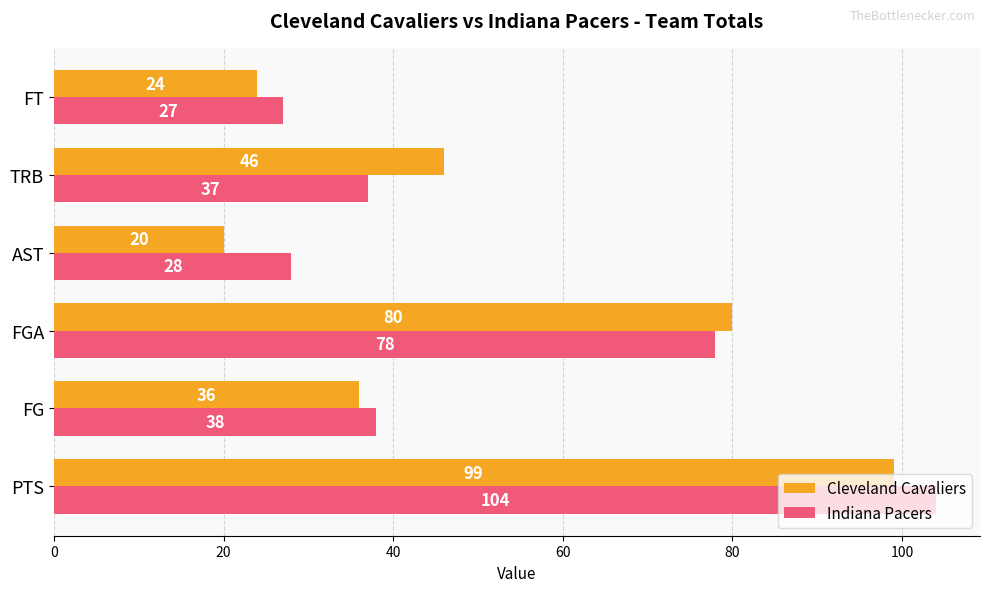

At how many categories does at least one series exceed 56?

2